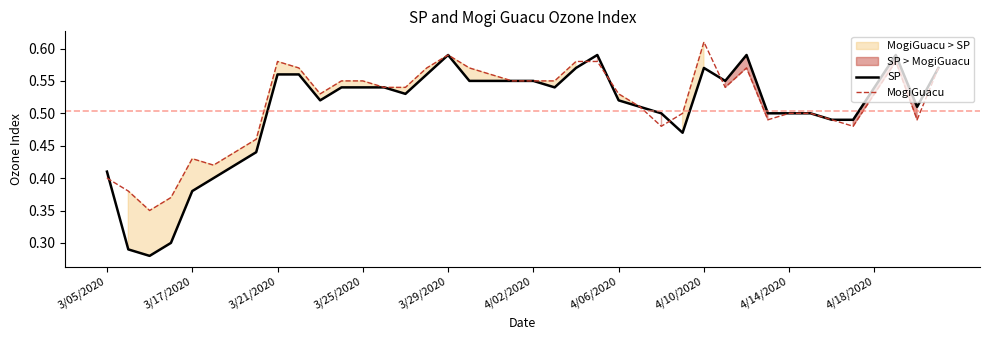

How many times do SP and MogiGuacu cross each other?

5